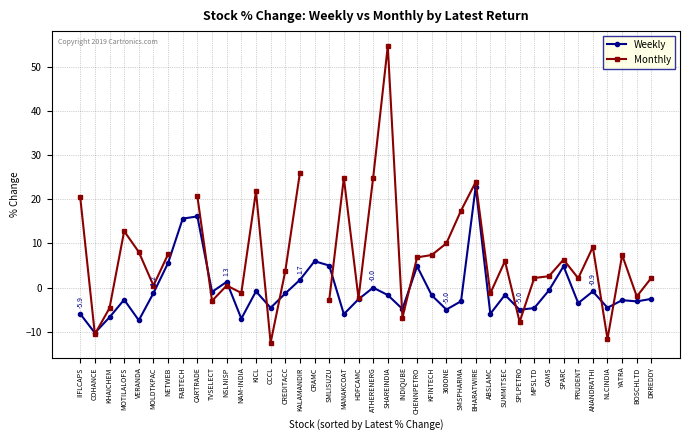

How many times do Weekly and Monthly cross each other?

13